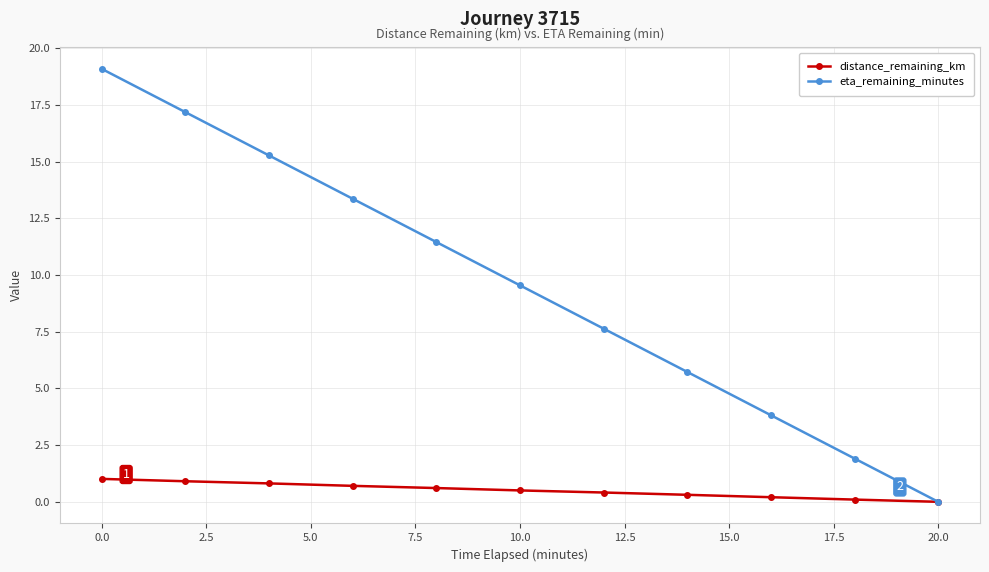

Rank the series by their average value, from highest to lowest.

eta_remaining_minutes, distance_remaining_km